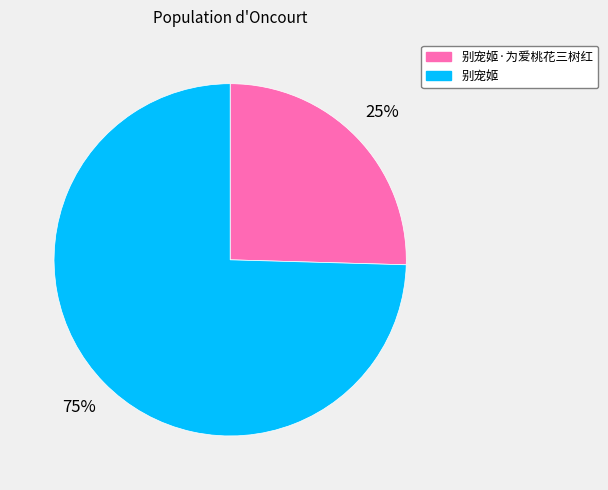

To the nearest percent, what is the combined percentage of 别宠姬·为爱桃花三树红 and 别宠姬?

100%